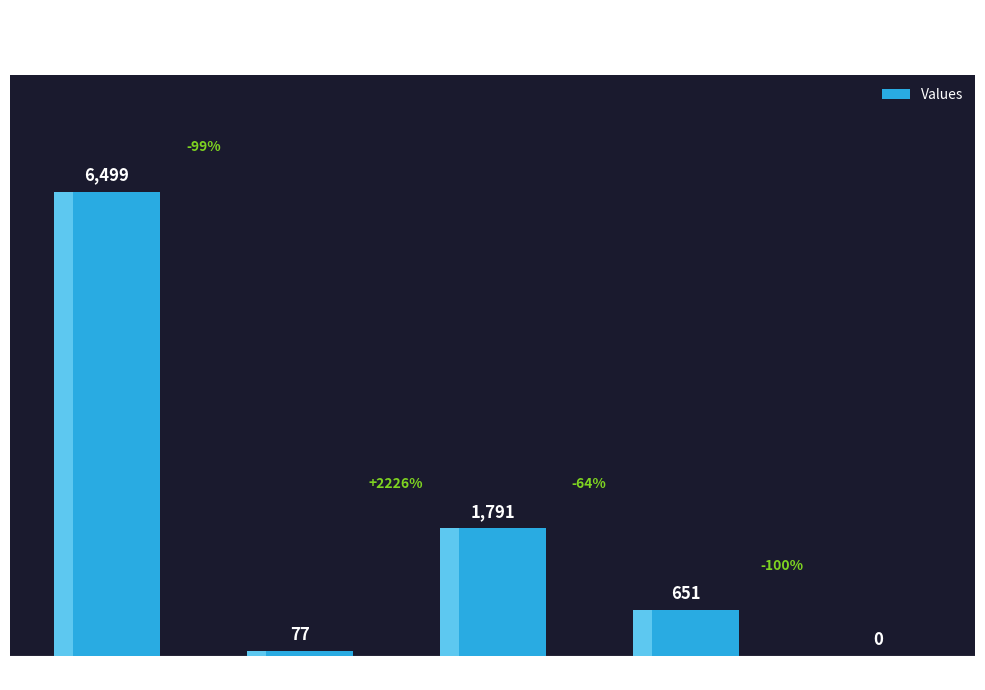

How many data points are above 651?

2